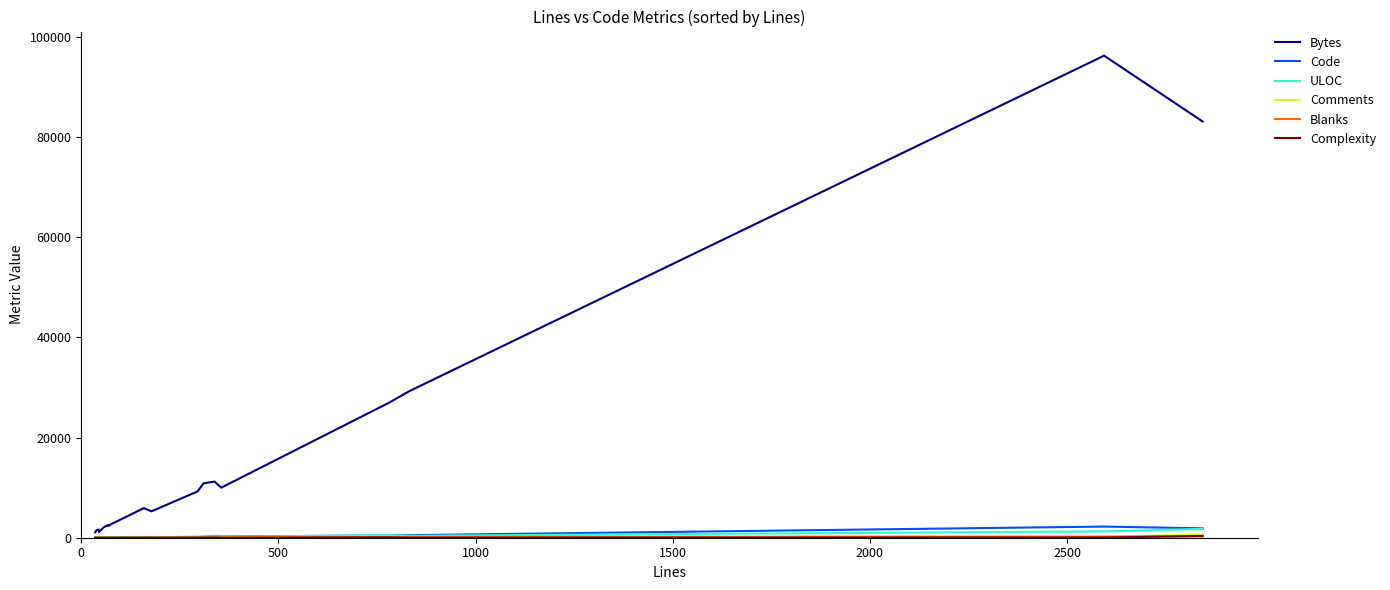

Which series has the largest total across all categories?

Bytes